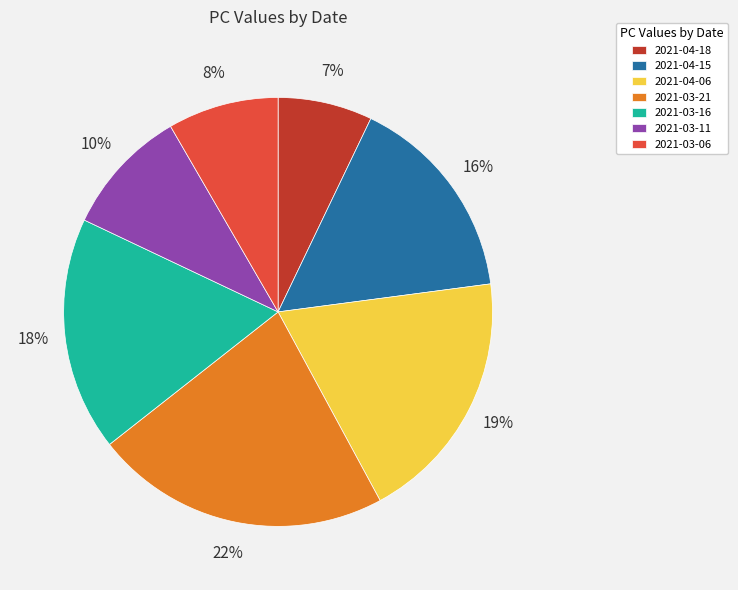

Do 2021-03-21 and 2021-03-11 together represent more than half of the pie?

No